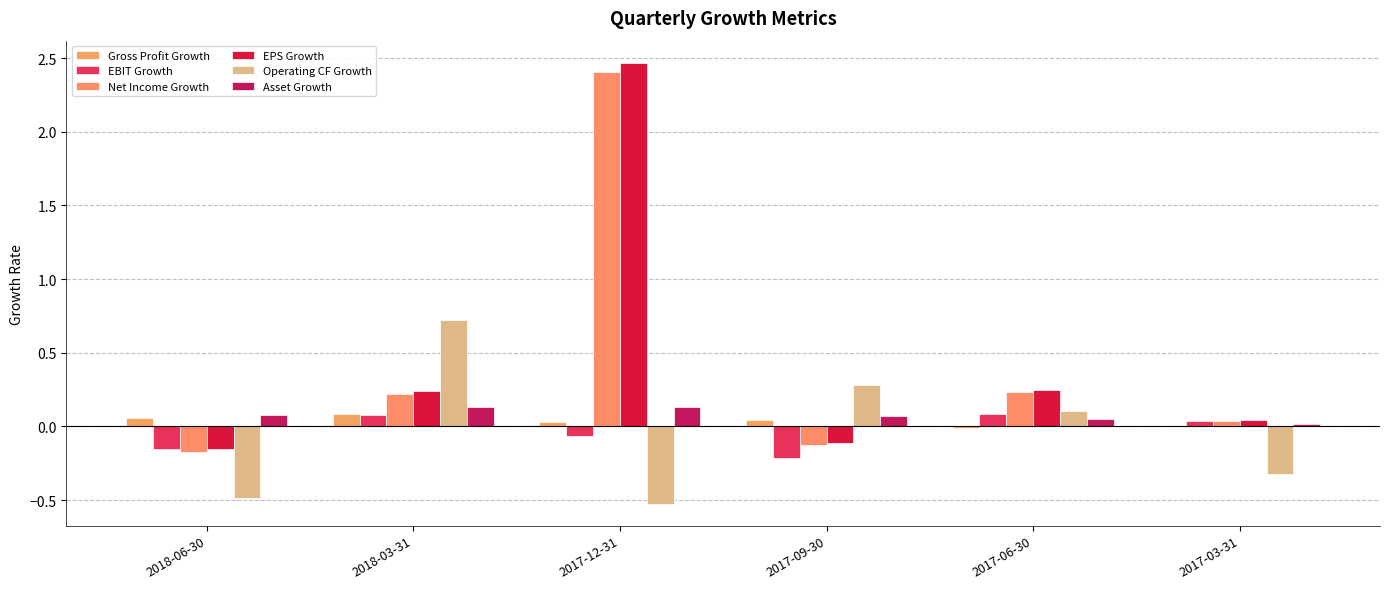

Rank the series at 2017-03-31 from lowest to highest value.

Operating CF Growth, Gross Profit Growth, Asset Growth, EBIT Growth, Net Income Growth, EPS Growth